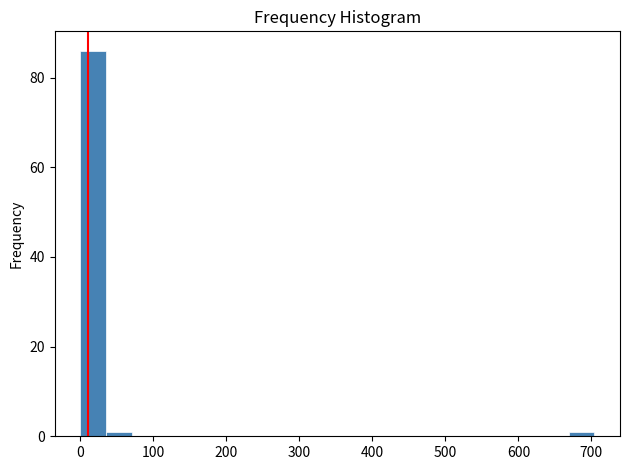

Read against the x-axis, roughly where is the centre of the tallest bar?

20